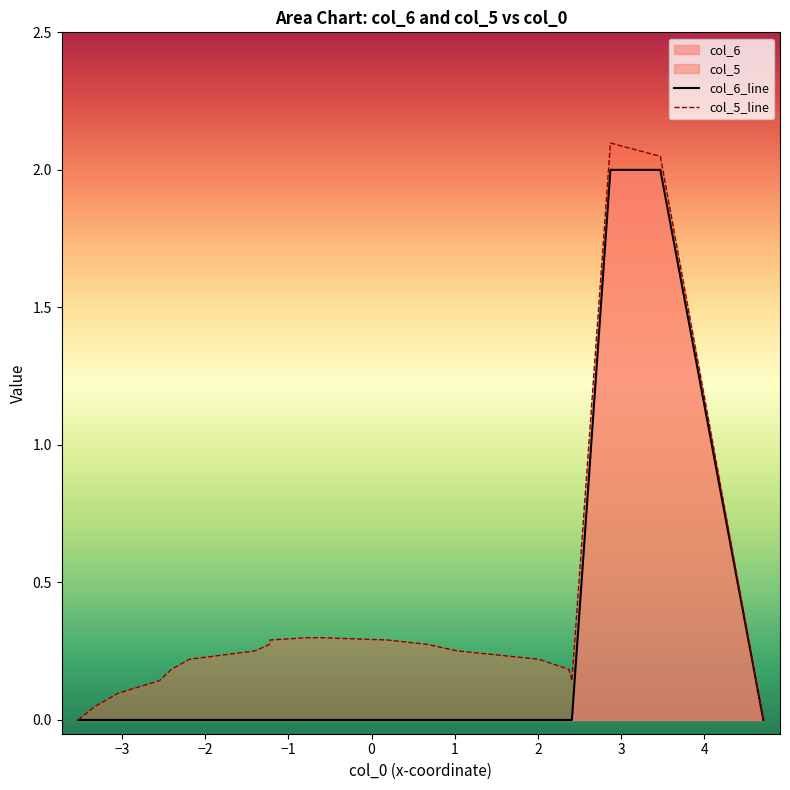

List the series in order of their overall mean, highest first.

col_5_line, col_6_line